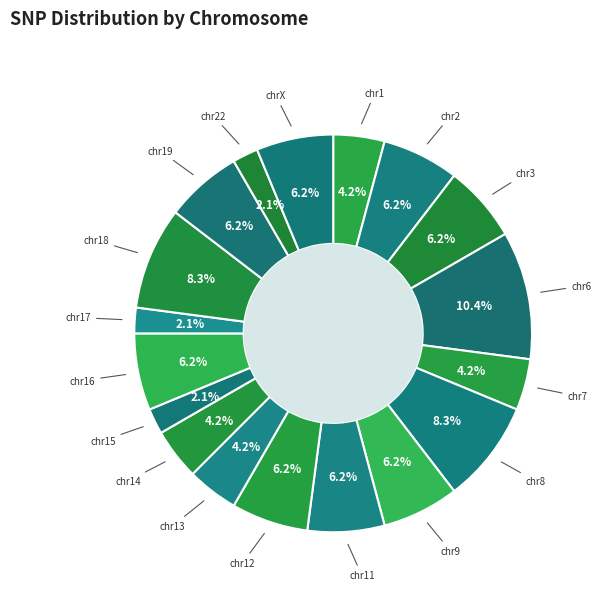

To the nearest percent, what is the difference between the largest and smallest slice percentages?

8%